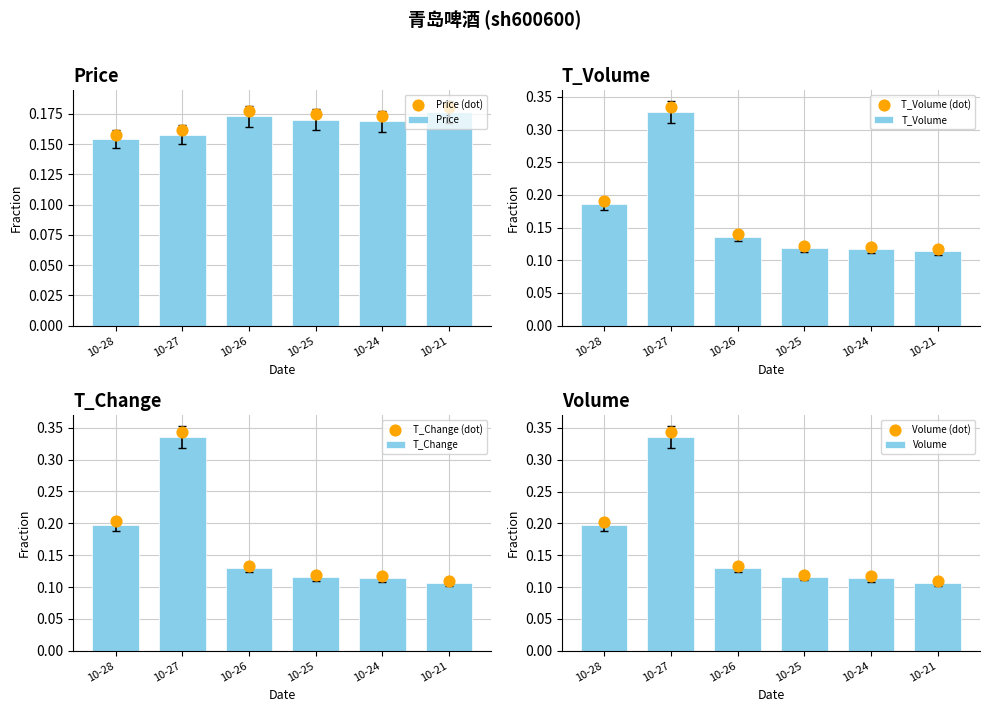

What is the sum of all T_Volume values?

1.0